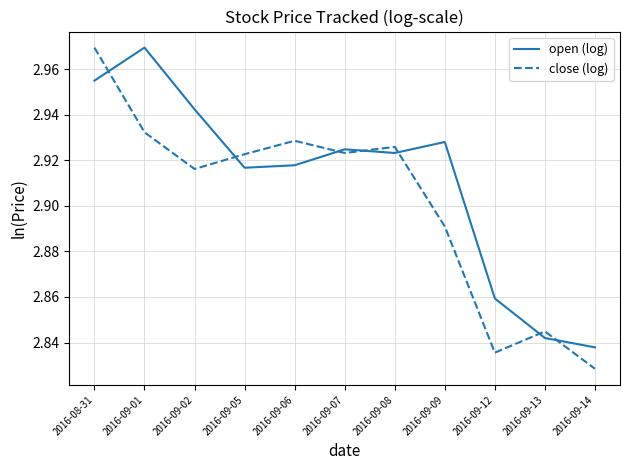

At which category is the sum across all series the highest?

2016-08-31